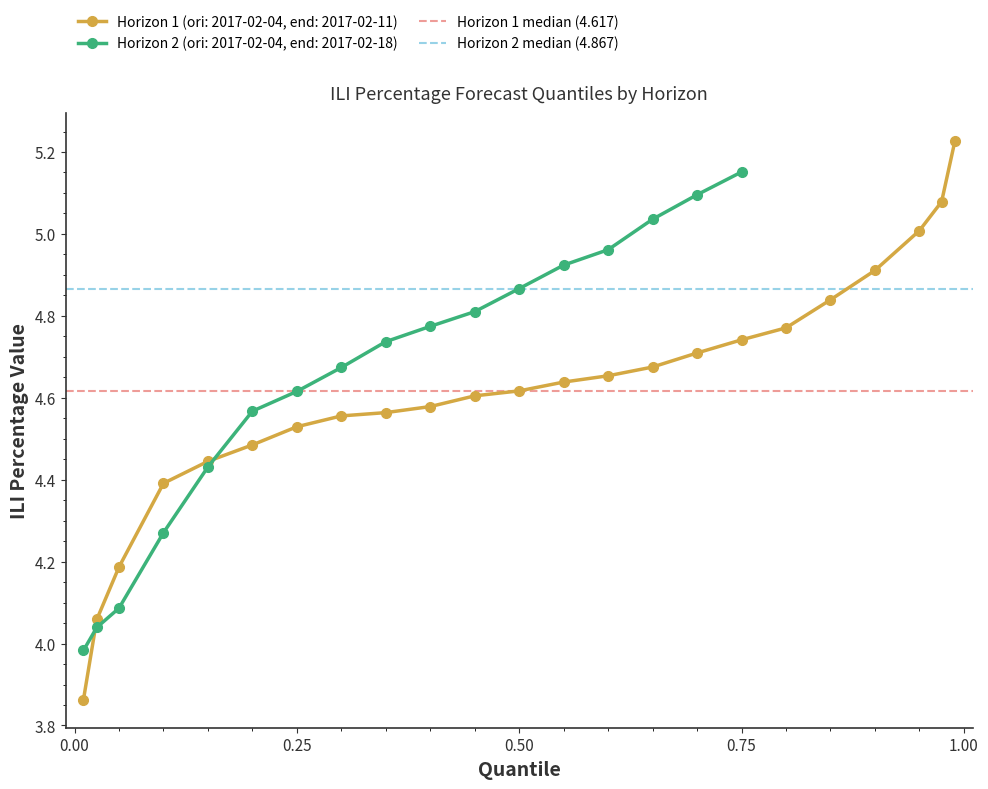

Is the value of Horizon 1 median (4.617) at 1.00 greater than the value of Horizon 2 median (4.867) at 0.00?

No